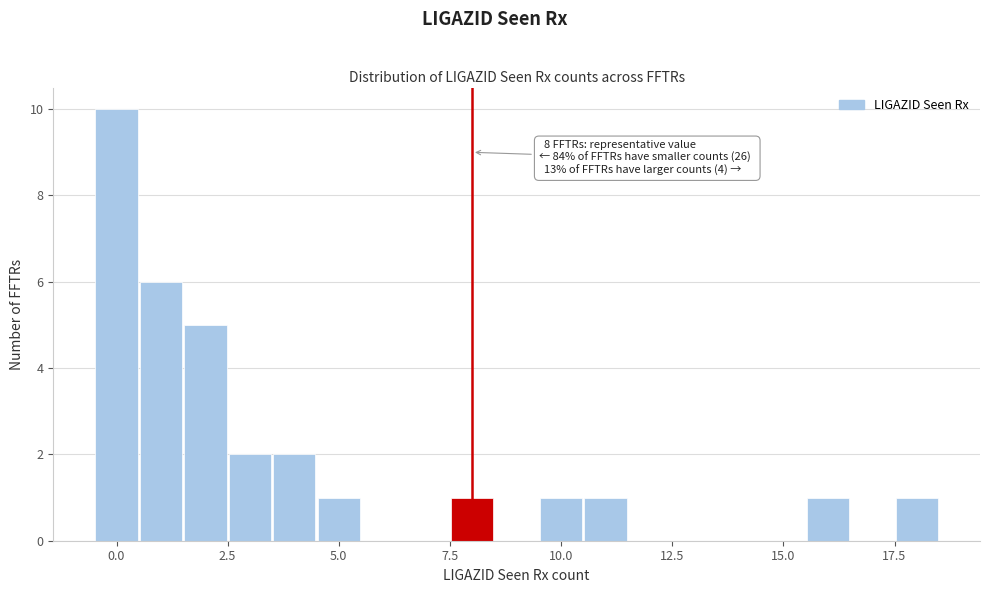

Around what value on the x-axis is the tallest bar? Give the approximate position of its centre, as read against the axis.

0.0